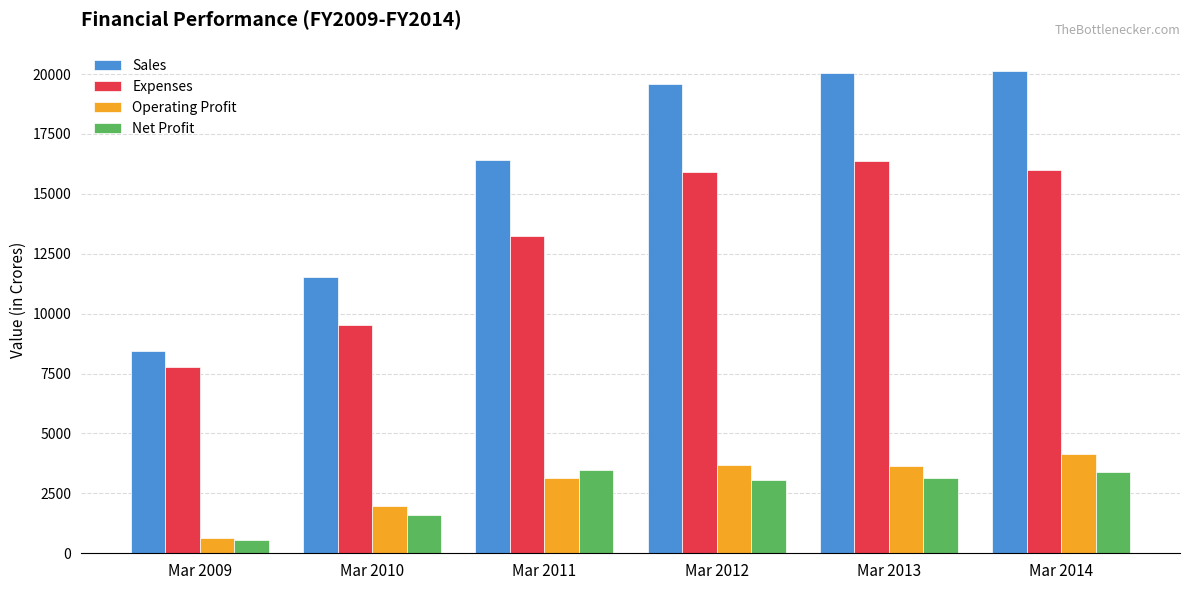

True or false: Sales has a value of 19582 at Mar 2012.

True